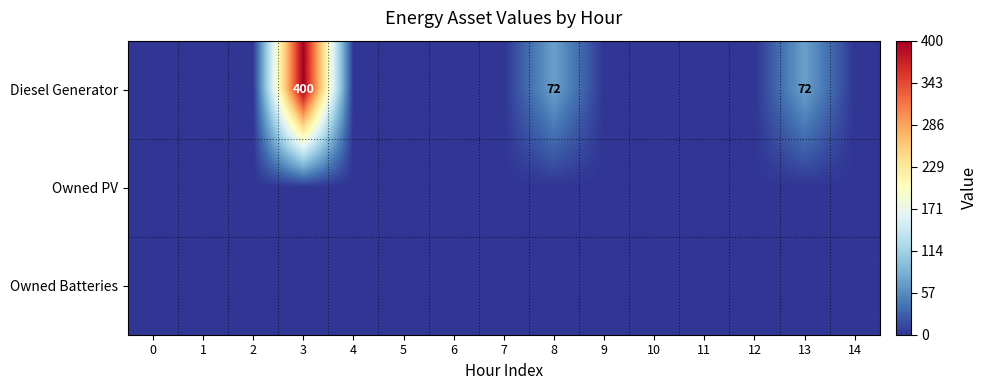

What is the sum of the Diesel Generator values at 3 and 8?

472